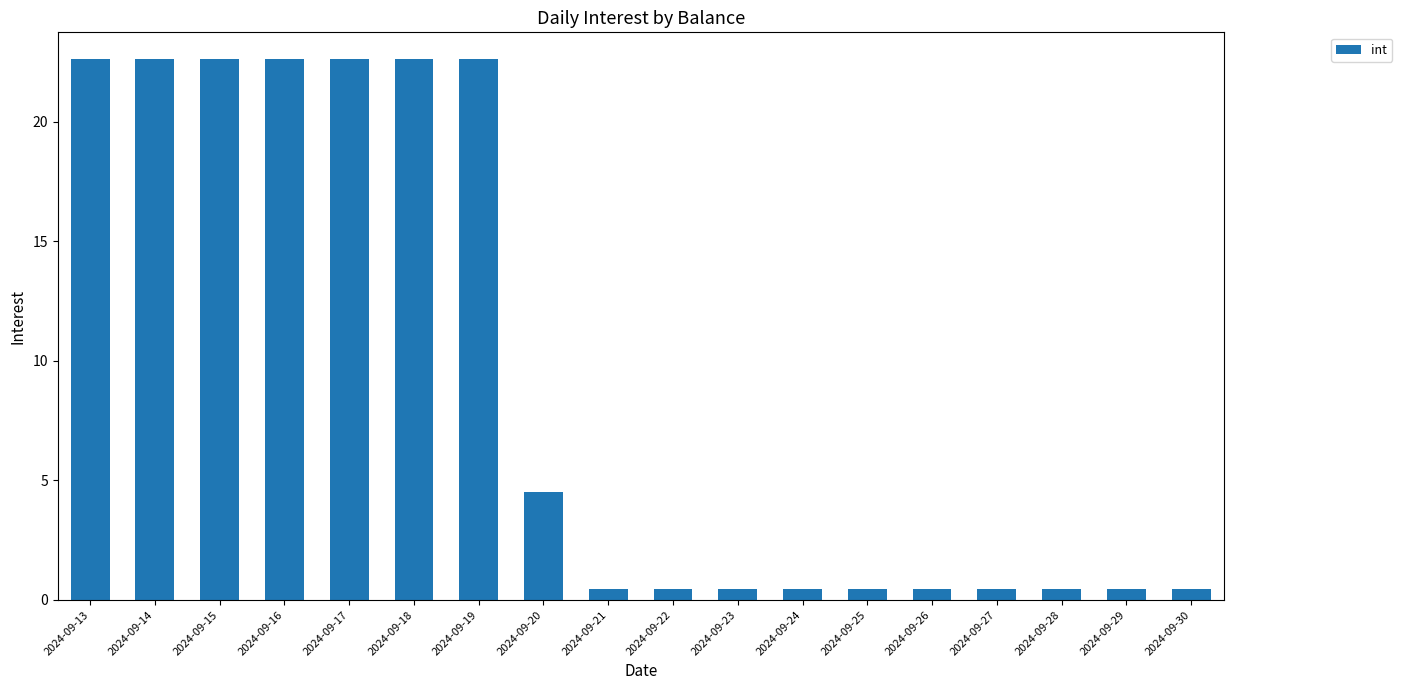

How many categories are shown in the chart?

18